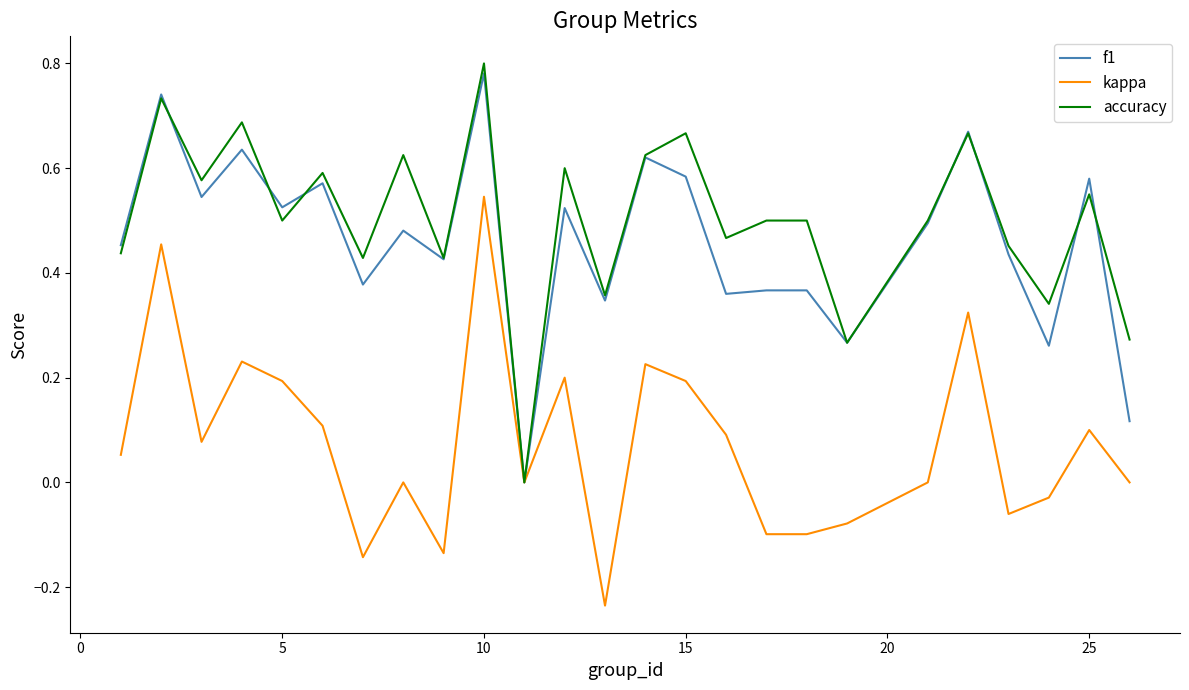

The kappa series shows 0.2 at 15. True or false?

True